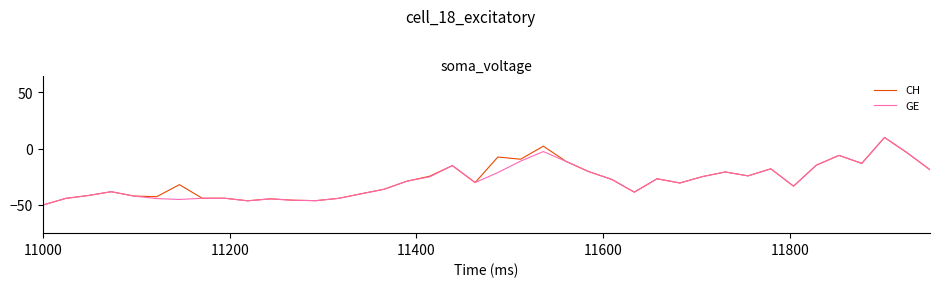

What is the minimum value for CH?

-50.0